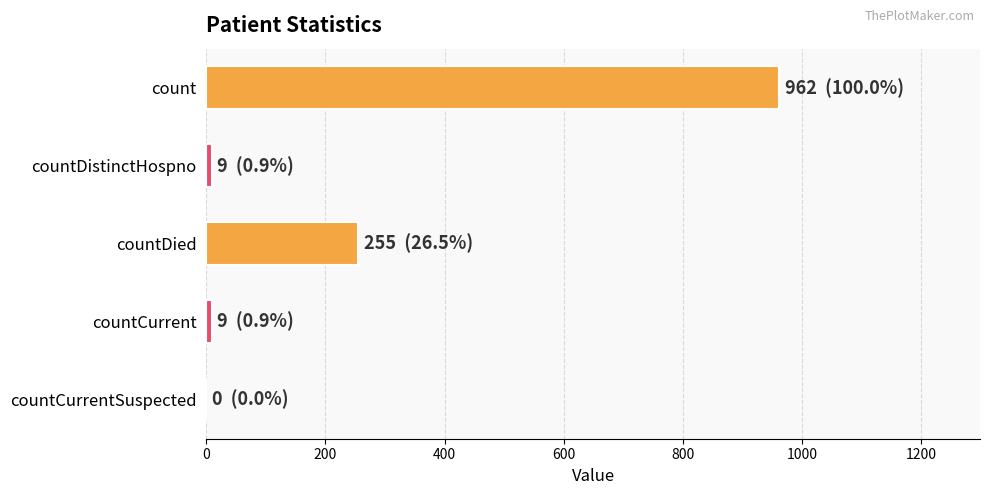

What is the sum of all values?

1235